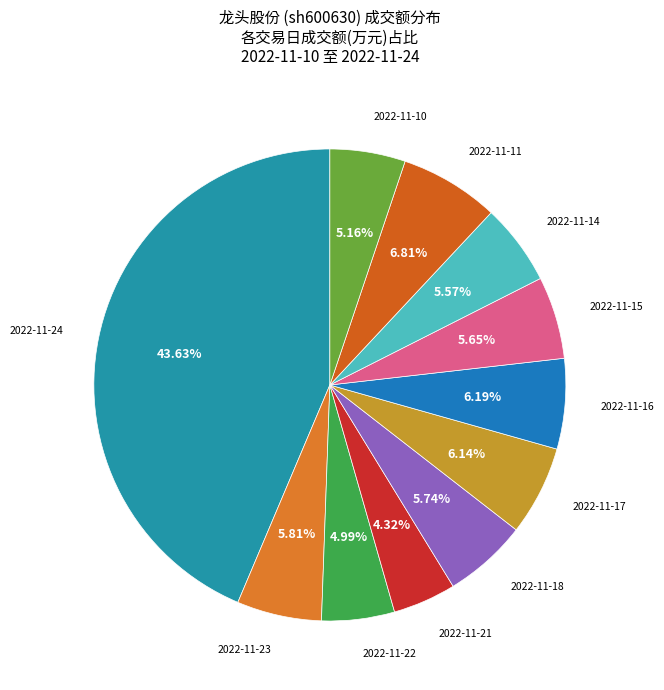

Which category has the smallest portion of the pie?

2022-11-21